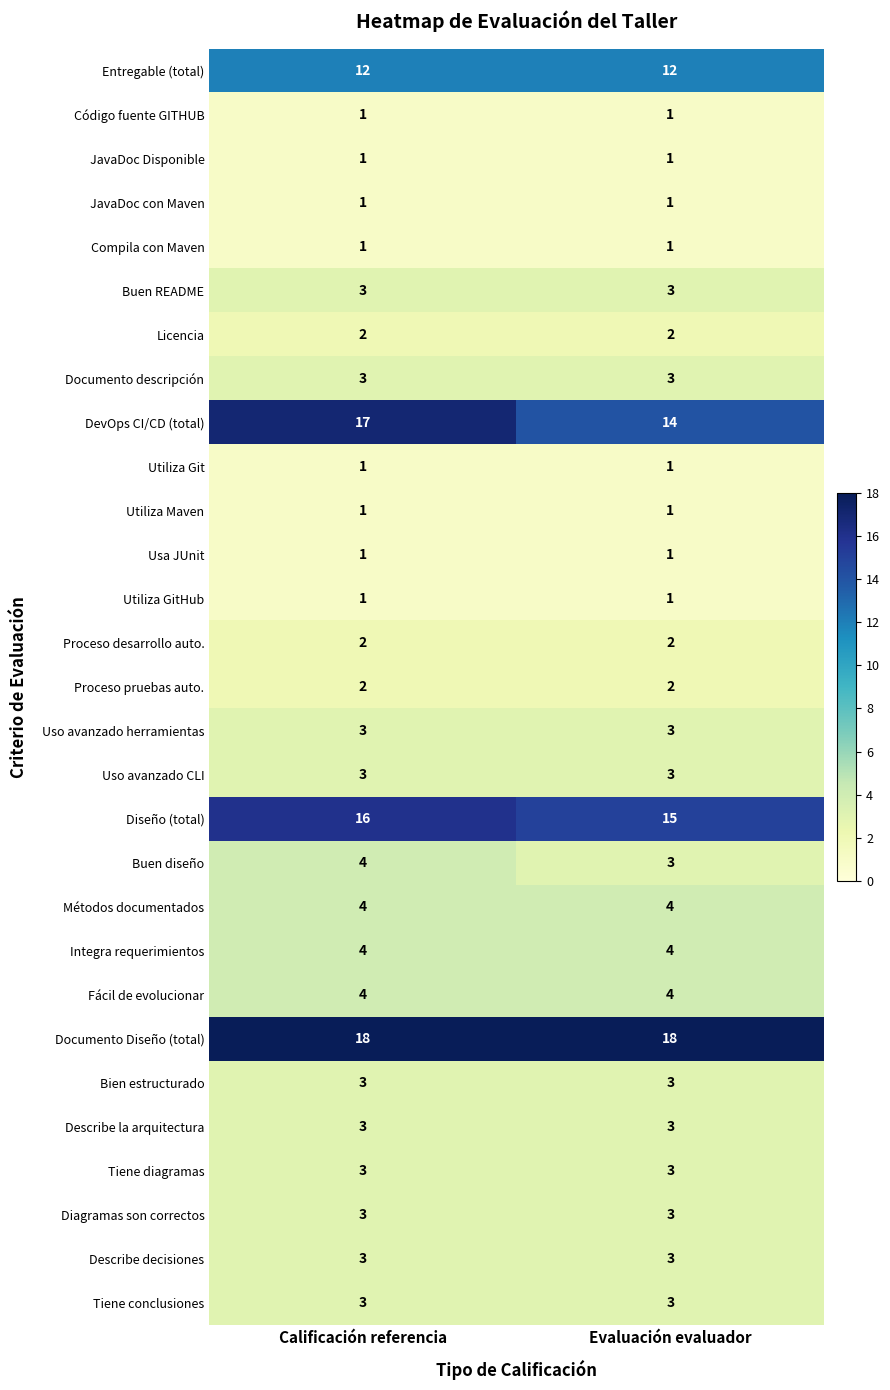

What is the difference between the highest and lowest values at Evaluación evaluador?

17